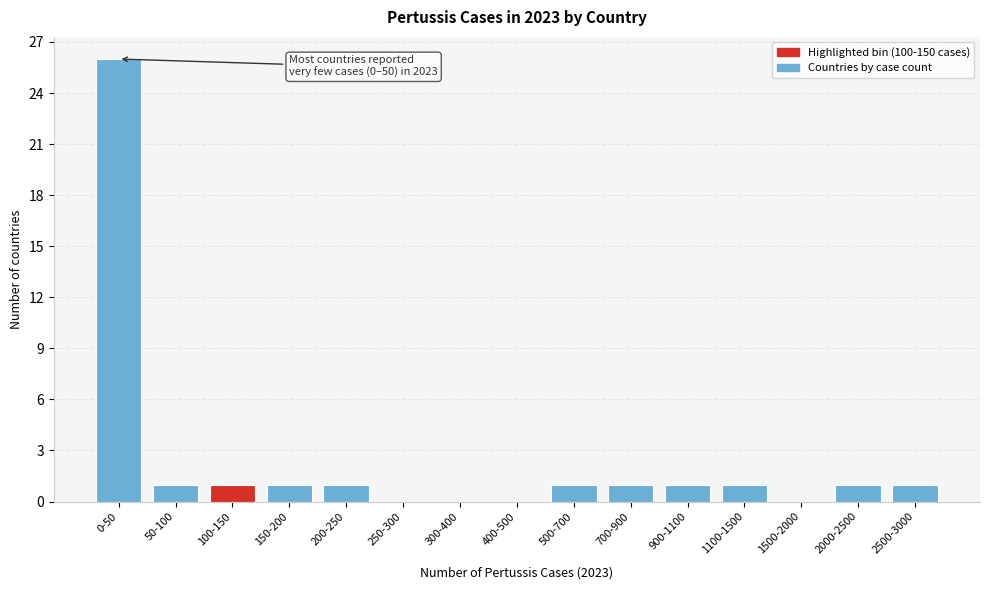

Reading left to right, what are all the values shown in this chart?

0-50=26	50-100=1	100-150=1	150-200=1	200-250=1	250-300=0	300-400=0	400-500=0	500-700=1	700-900=1	900-1100=1	1100-1500=1	1500-2000=0	2000-2500=1	2500-3000=1